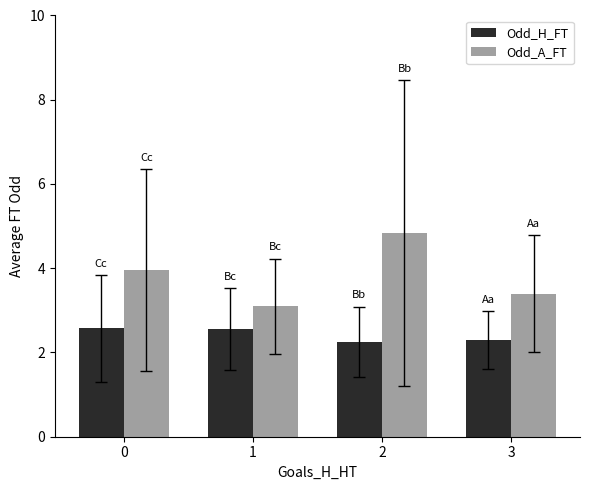

What is the total value across all series at 3?

5.7